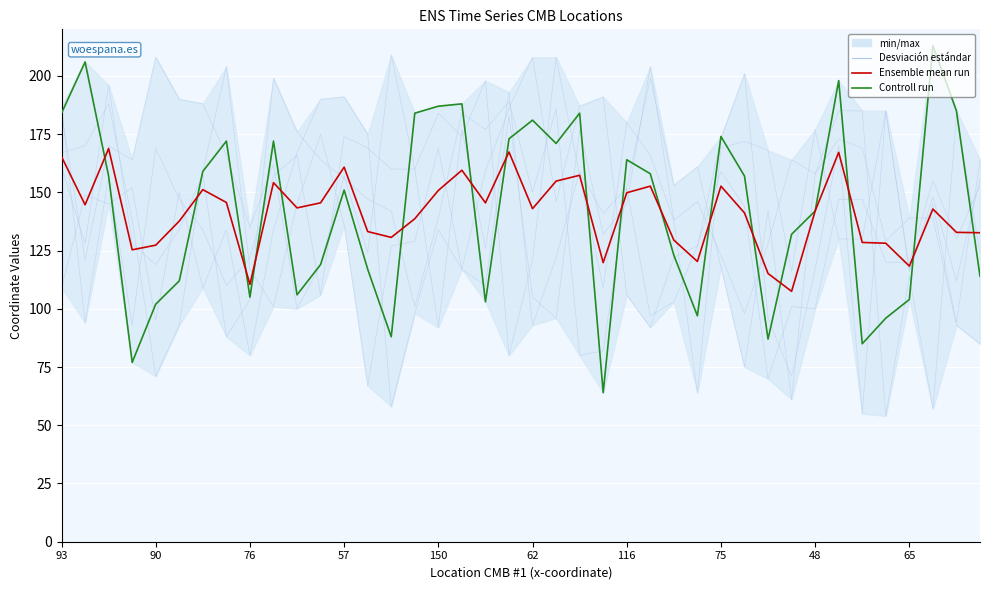

Between 32 and 19, which is larger?

19